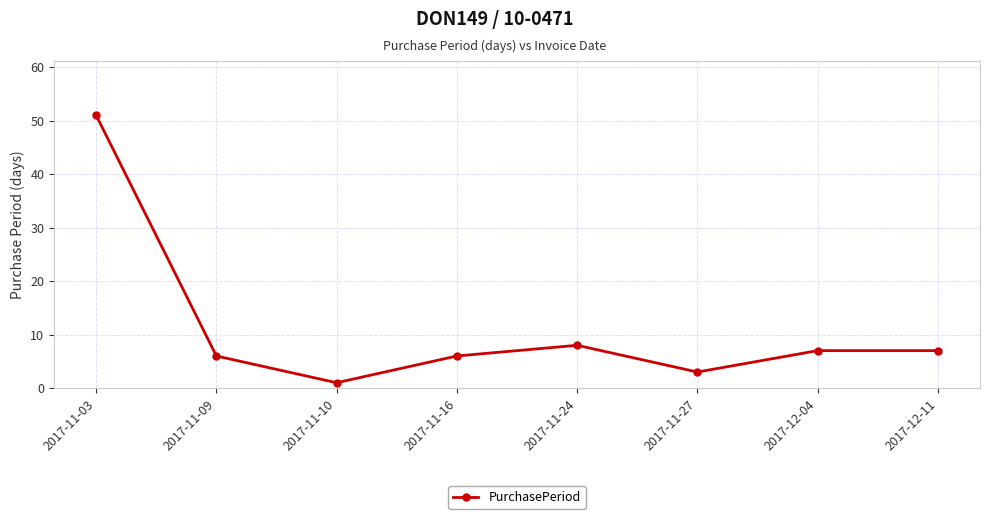

What is the change in value from 2017-11-03 to 2017-11-27?

-48